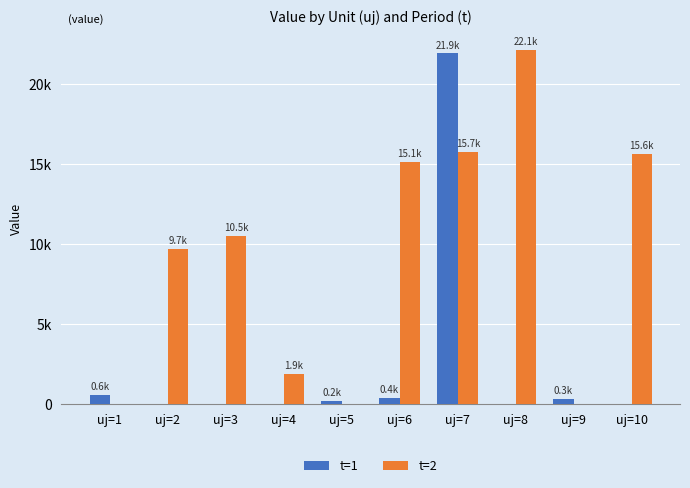

List the series in order of their peak value, highest first.

t=2, t=1